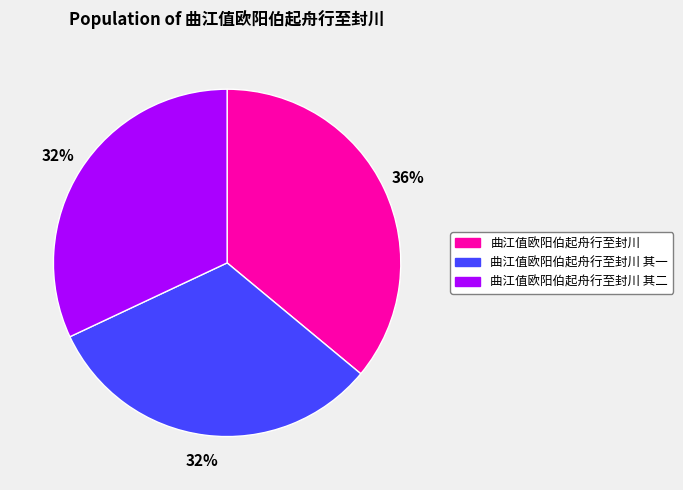

To the nearest percent, what is the average slice percentage?

33%